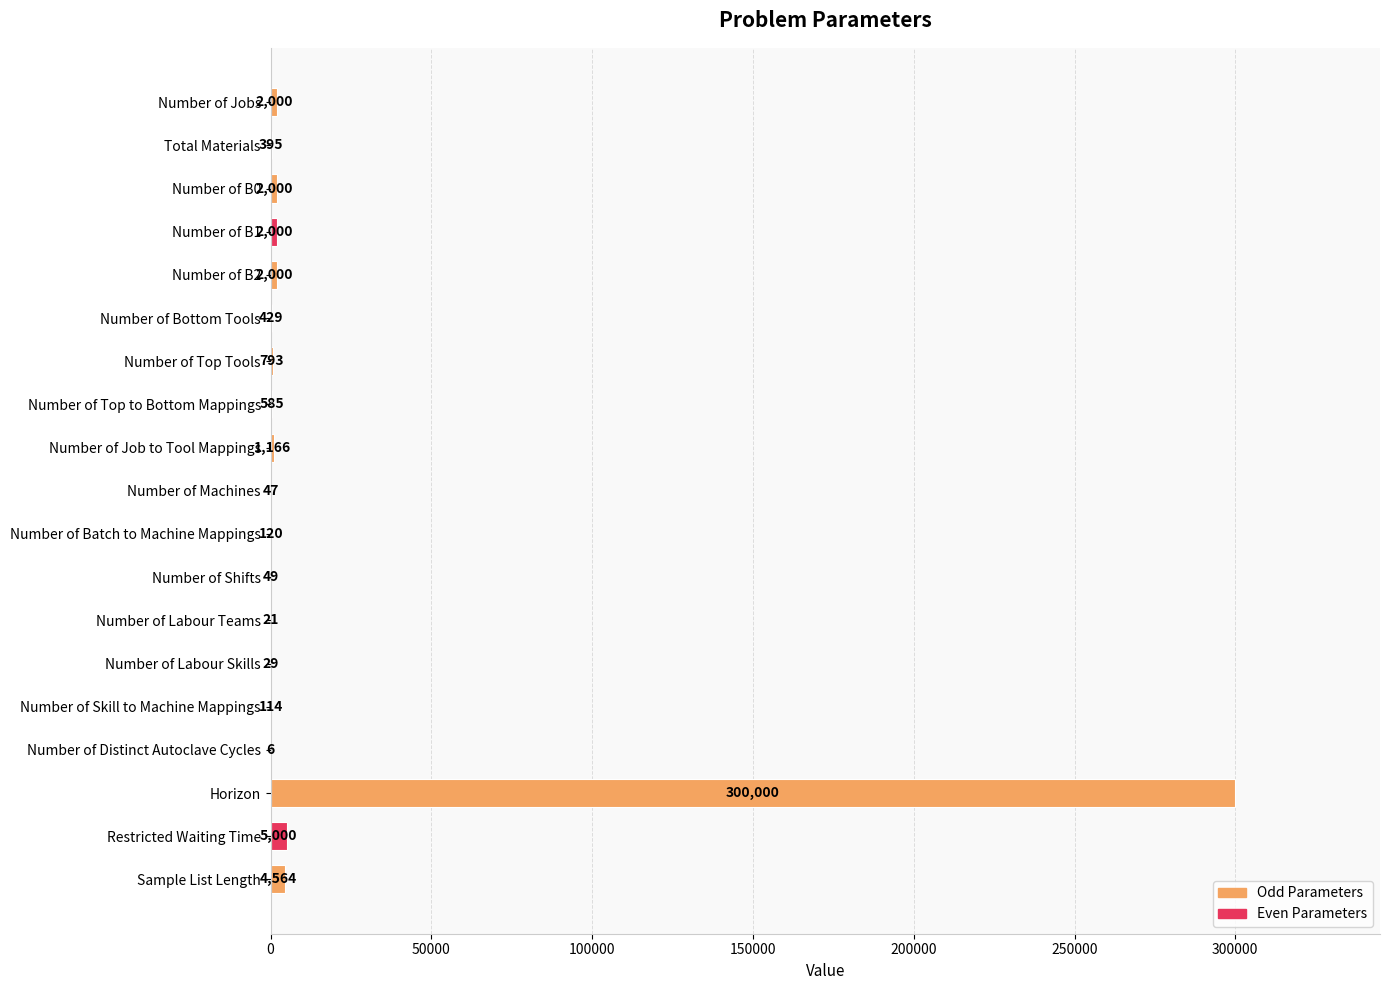

What is the change in value from Number of Distinct Autoclave Cycles to Horizon?

+299994